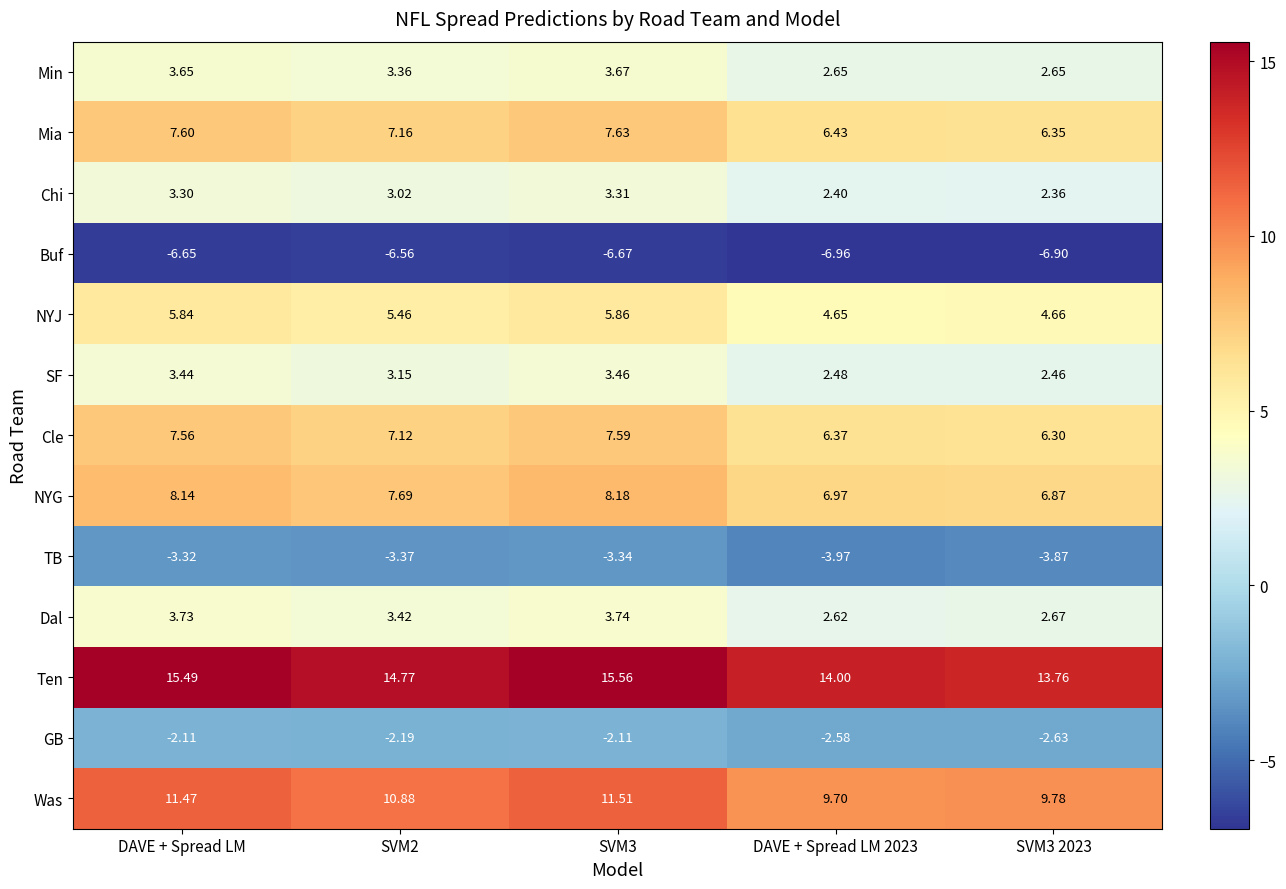

Is the value of NYG at DAVE + Spread LM greater than the value of Mia at SVM3 2023?

Yes